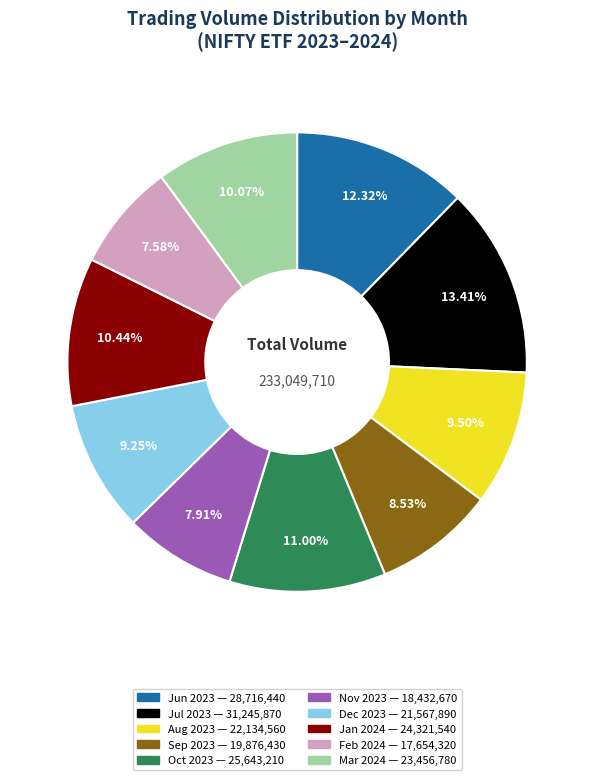

Does any single category account for the majority?

No